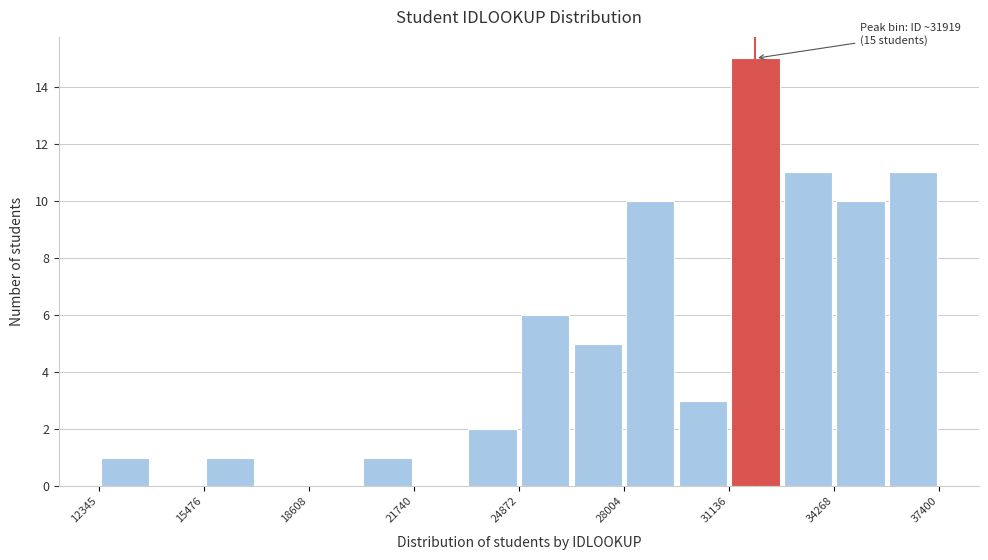

Around what value on the x-axis is the tallest bar? Give the approximate position of its centre, as read against the axis.

32000